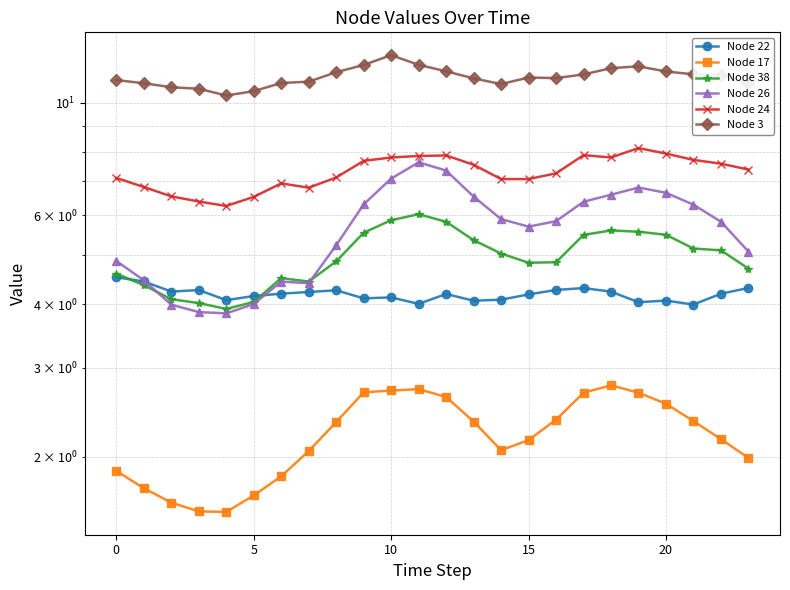

Count the number of data series in this chart.

6